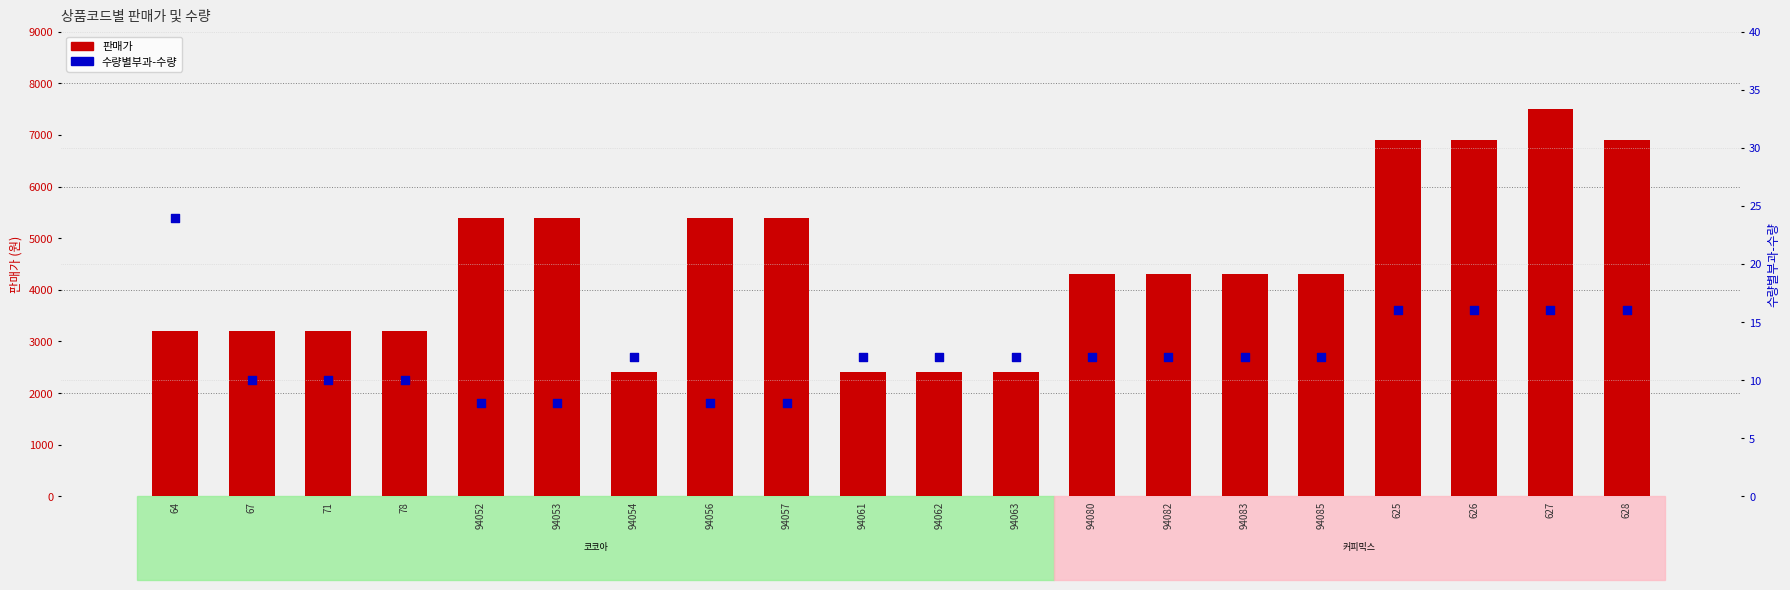

At how many categories does at least one series exceed 5367?

8